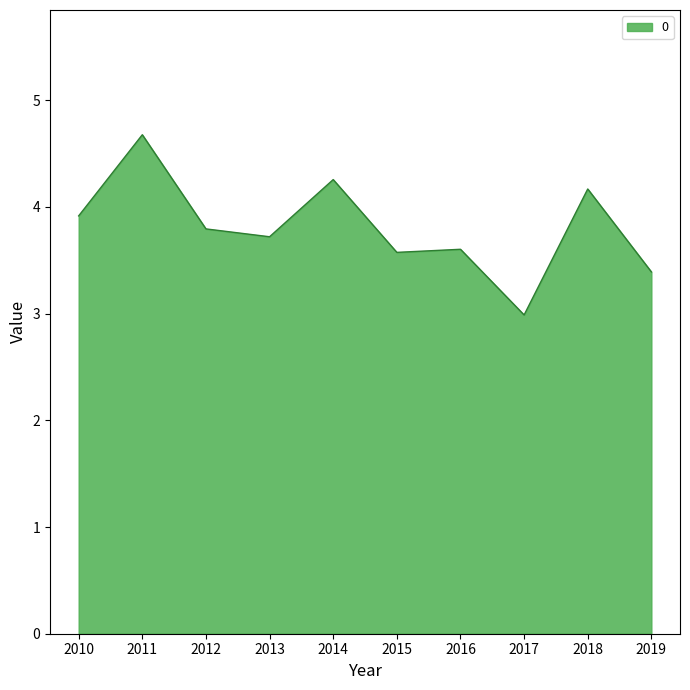

What is the greatest value displayed?

4.7